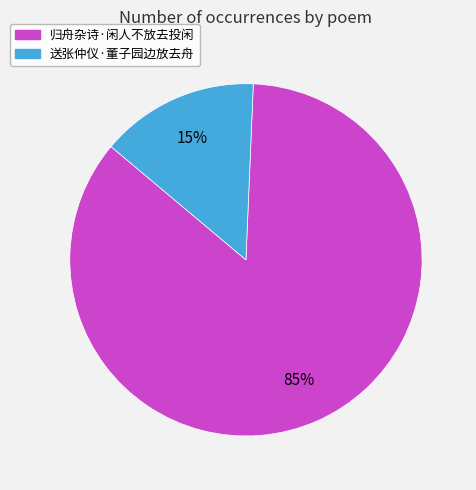

To the nearest percent, what is the combined percentage of 归舟杂诗·闲人不放去投闲 and 送张仲仪·董子园边放去舟?

100%